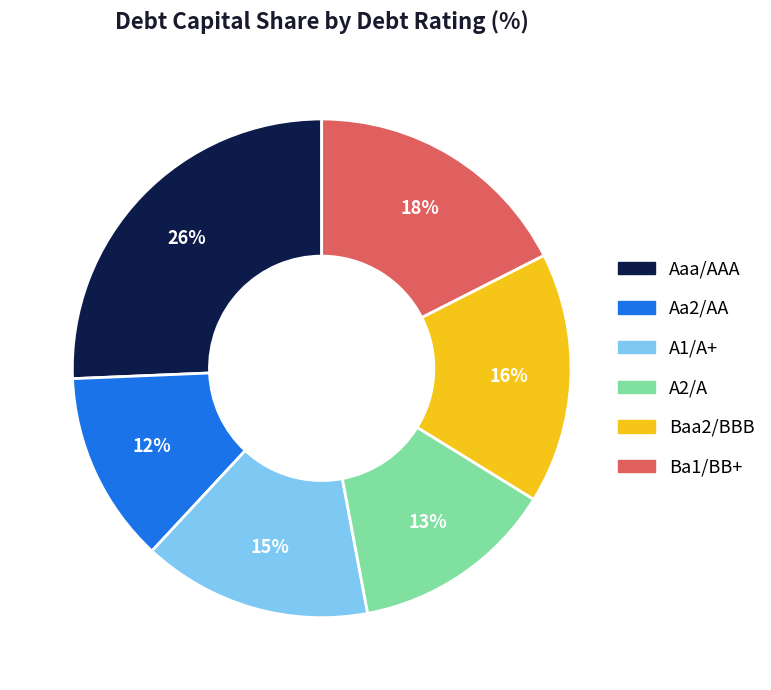

Is there any slice that represents more than half of the pie?

No